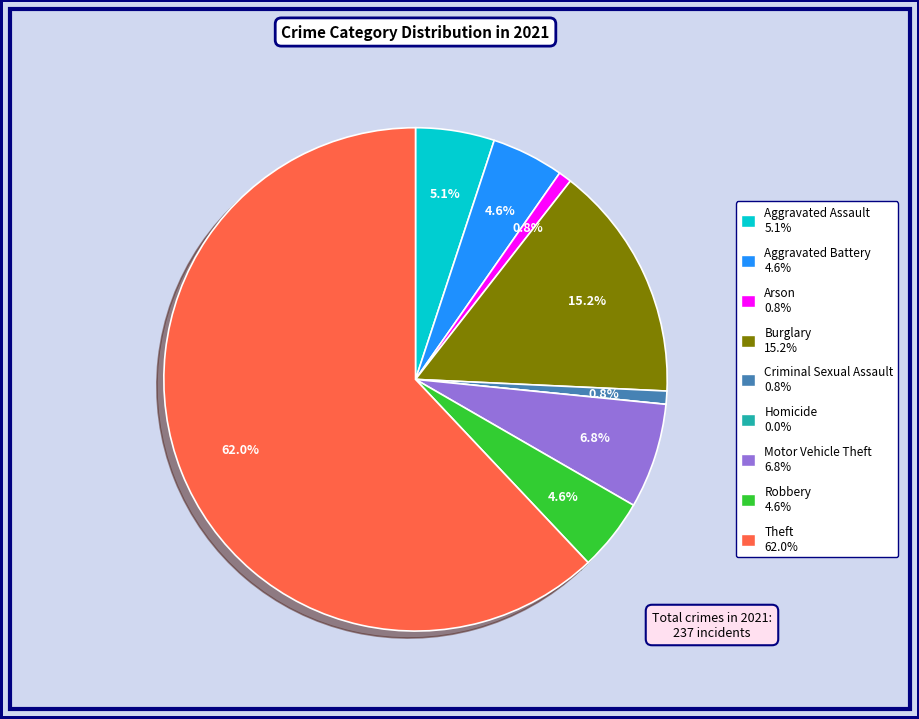

What percentage is the Motor Vehicle Theft slice, to the nearest percent?

7%